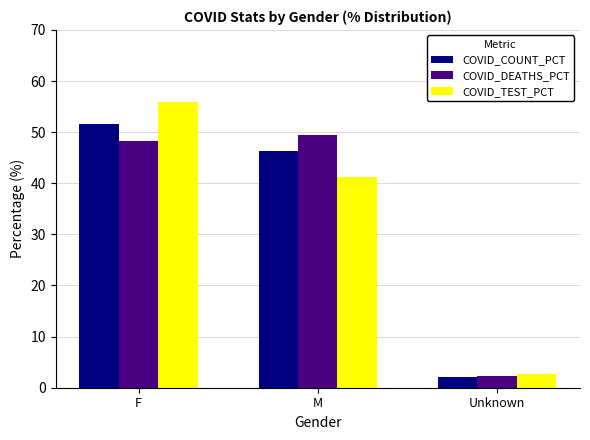

List the labels in order of COVID_TEST_PCT value, smallest first.

Unknown, M, F